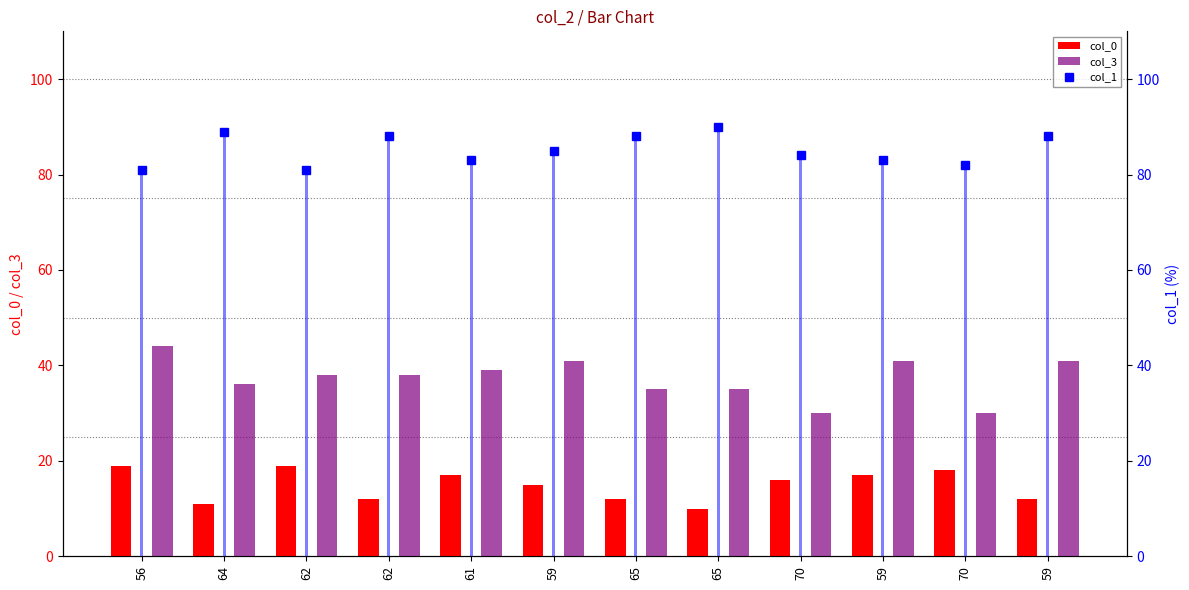

What is the maximum value for col_3?

44